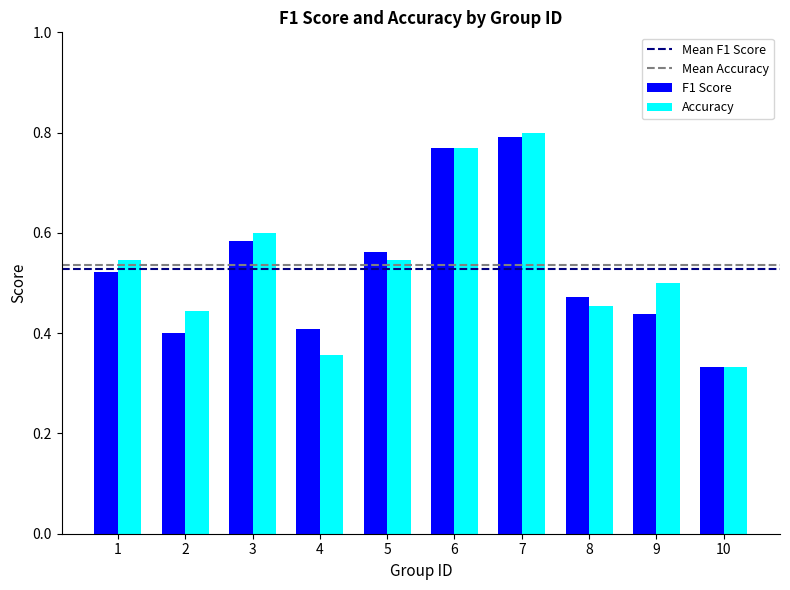

Is it true that F1 Score equals 0.4 at 4?

True